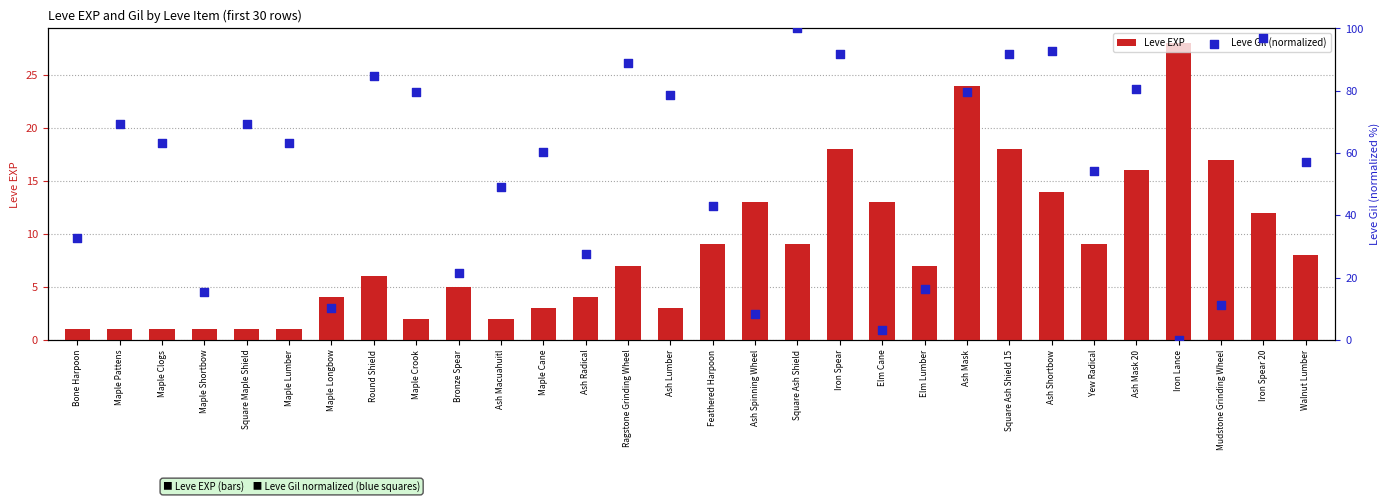

What are all the series names shown in the legend?

Leve EXP, Leve Gil (normalized)